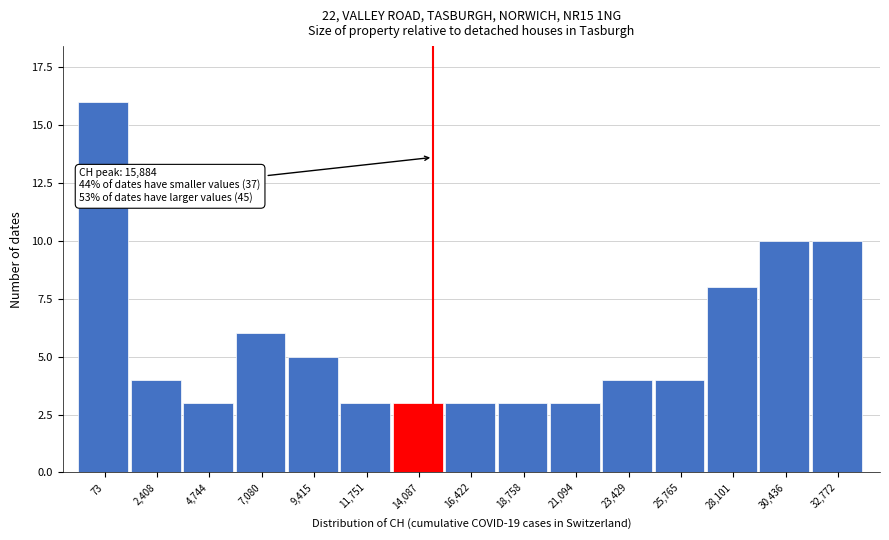

Reading right to left, list all the values displayed in this chart.

32,772=10	30,436=10	28,101=8	25,765=4	23,429=4	21,094=3	18,758=3	16,422=3	14,087=3	11,751=3	9,415=5	7,080=6	4,744=3	2,408=4	73=16